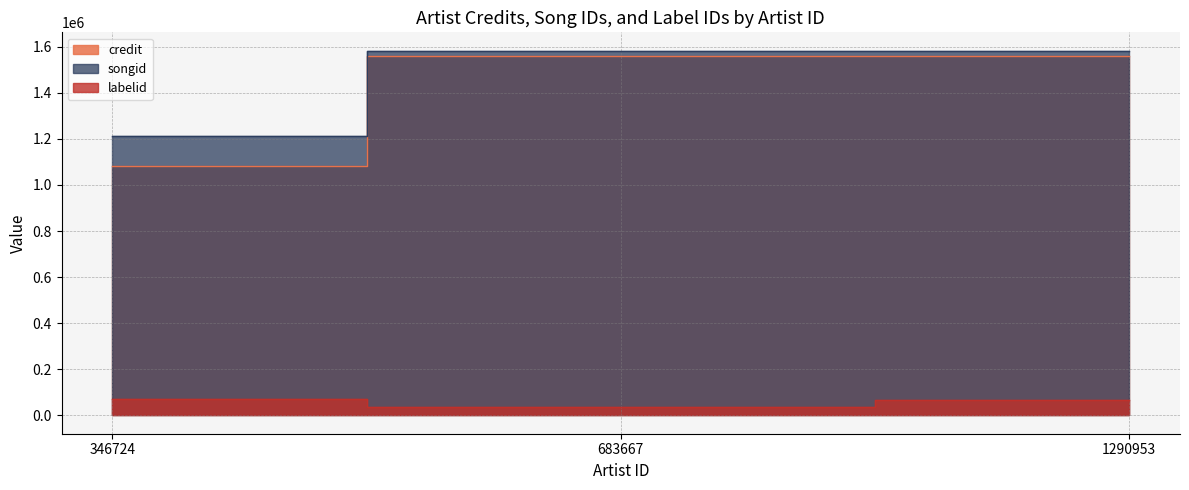

What are all the series names shown in the legend?

credit, songid, labelid